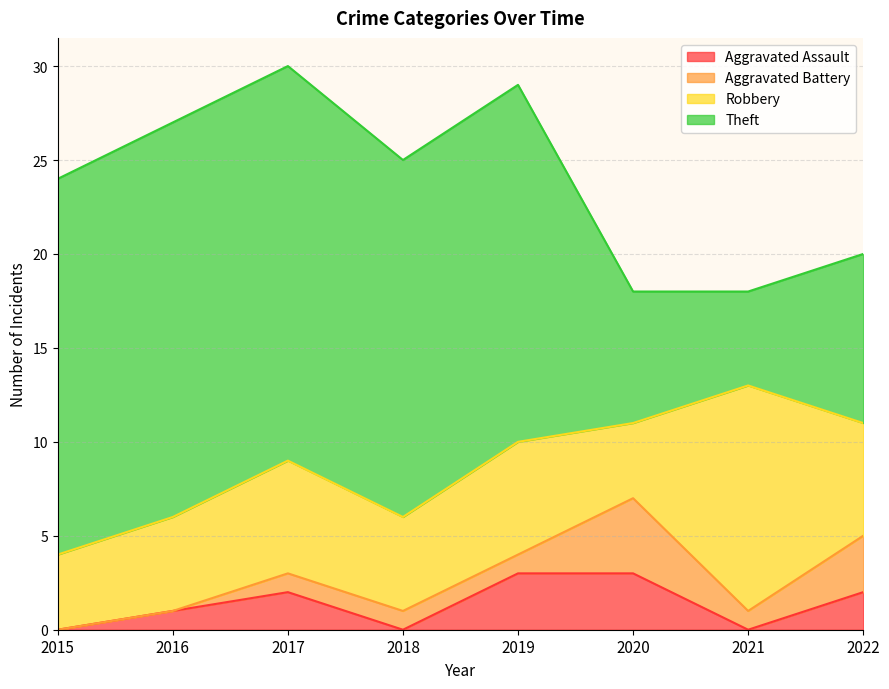

What are all the series names shown in the legend?

Aggravated Assault, Aggravated Battery, Robbery, Theft